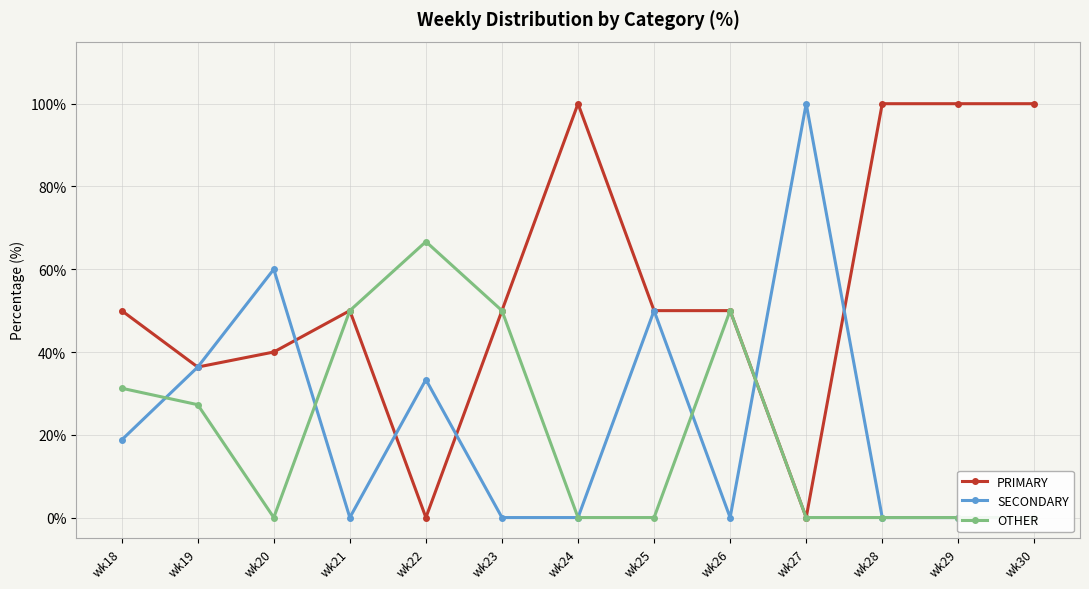

Which series has the widest spread of values?

PRIMARY